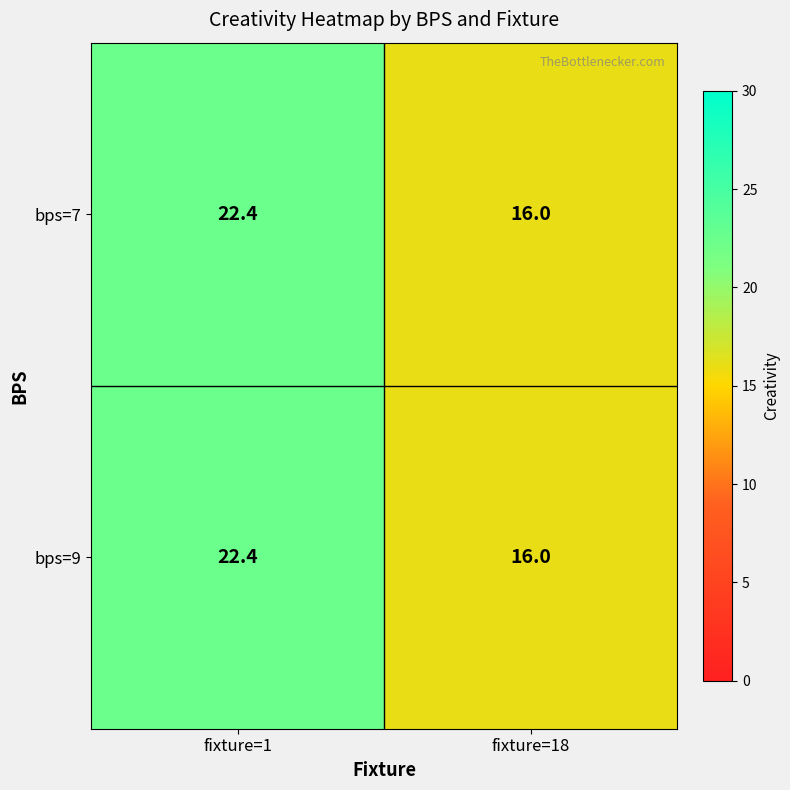

What is the total value across all series at fixture=18?

32.0